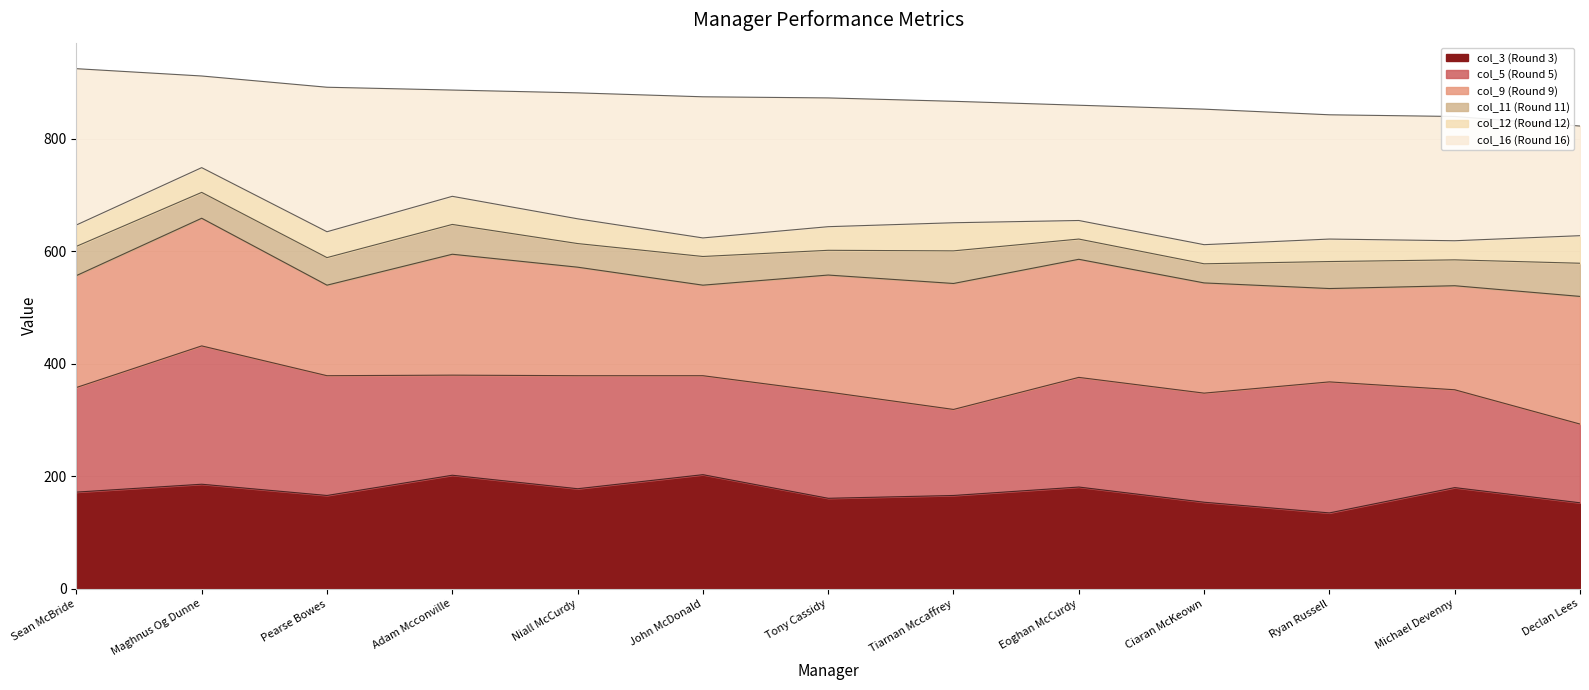

Is it true that col_9 equals 539 at Michael Devenny?

True